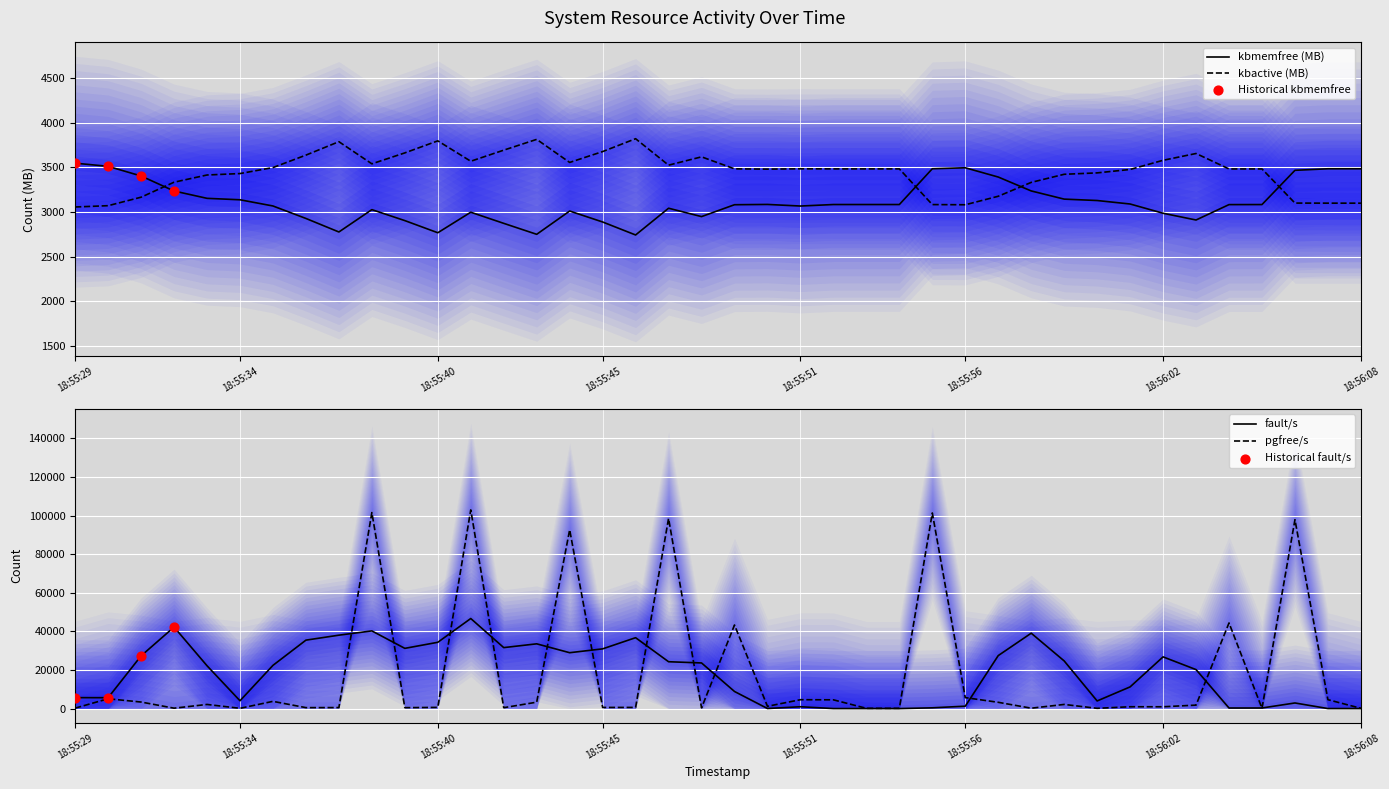

At how many categories does at least one series exceed 90135?

6